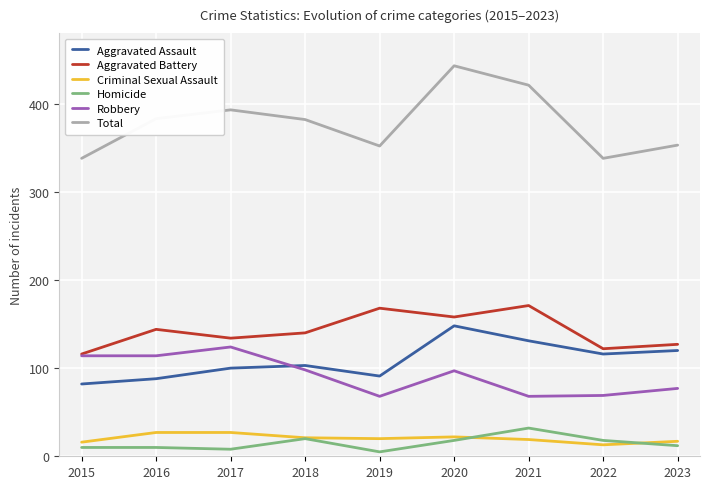

What is the approximate value of Robbery at 2017?

124